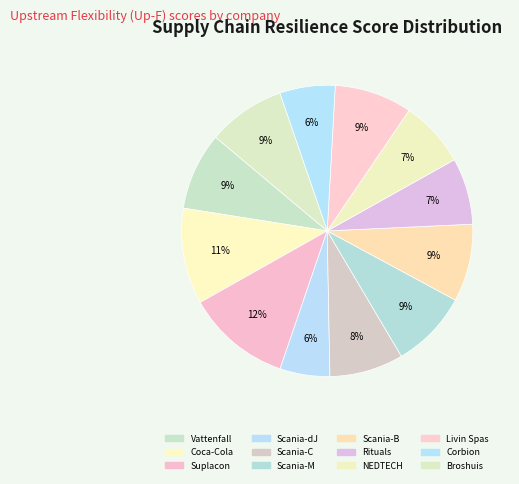

Does any single category account for the majority?

No